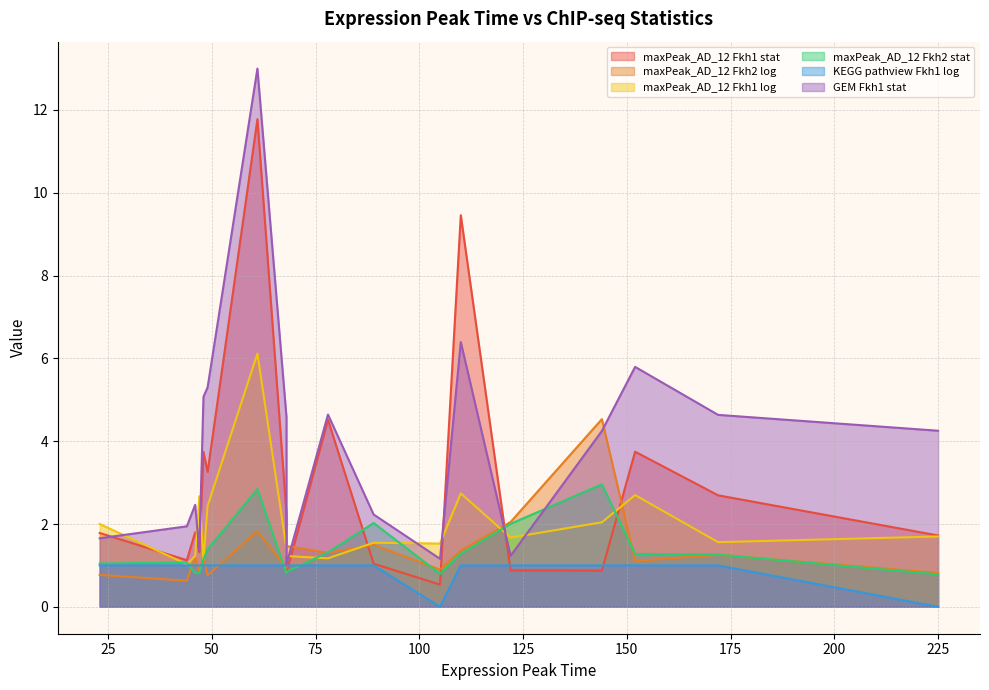

True or false: KEGG pathview Fkh1 log has more than 2 points higher than both neighbors.

False